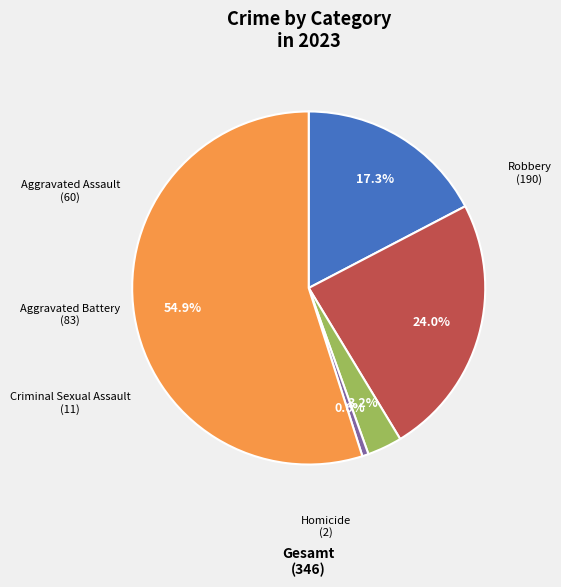

Does any single category account for the majority?

Yes